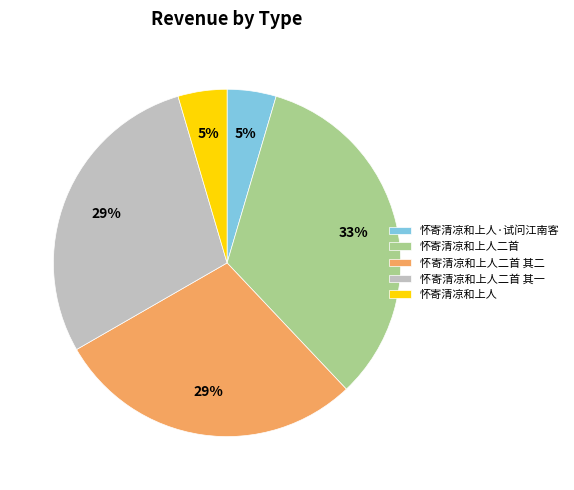

To the nearest percent, what portion does 怀寄清凉和上人二首 其一 represent?

29%